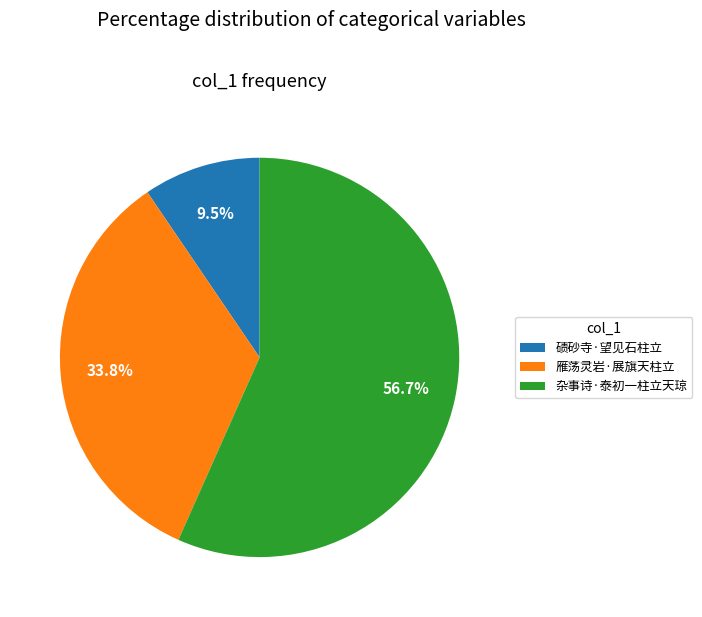

To the nearest percent, what percentage of the pie is 杂事诗·泰初一柱立天琼?

57%